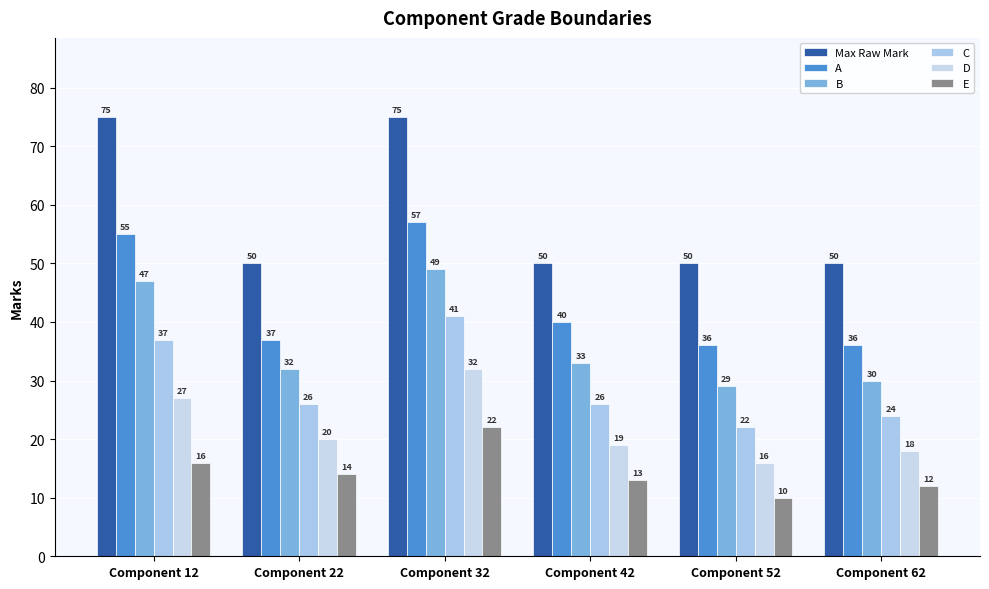

Reading right to left, list all the values displayed in this chart.

Max Raw Mark: Component 62=50	Component 52=50	Component 42=50	Component 32=75	Component 22=50	Component 12=75
A: Component 62=36	Component 52=36	Component 42=40	Component 32=57	Component 22=37	Component 12=55
B: Component 62=30	Component 52=29	Component 42=33	Component 32=49	Component 22=32	Component 12=47
C: Component 62=24	Component 52=22	Component 42=26	Component 32=41	Component 22=26	Component 12=37
D: Component 62=18	Component 52=16	Component 42=19	Component 32=32	Component 22=20	Component 12=27
E: Component 62=12	Component 52=10	Component 42=13	Component 32=22	Component 22=14	Component 12=16